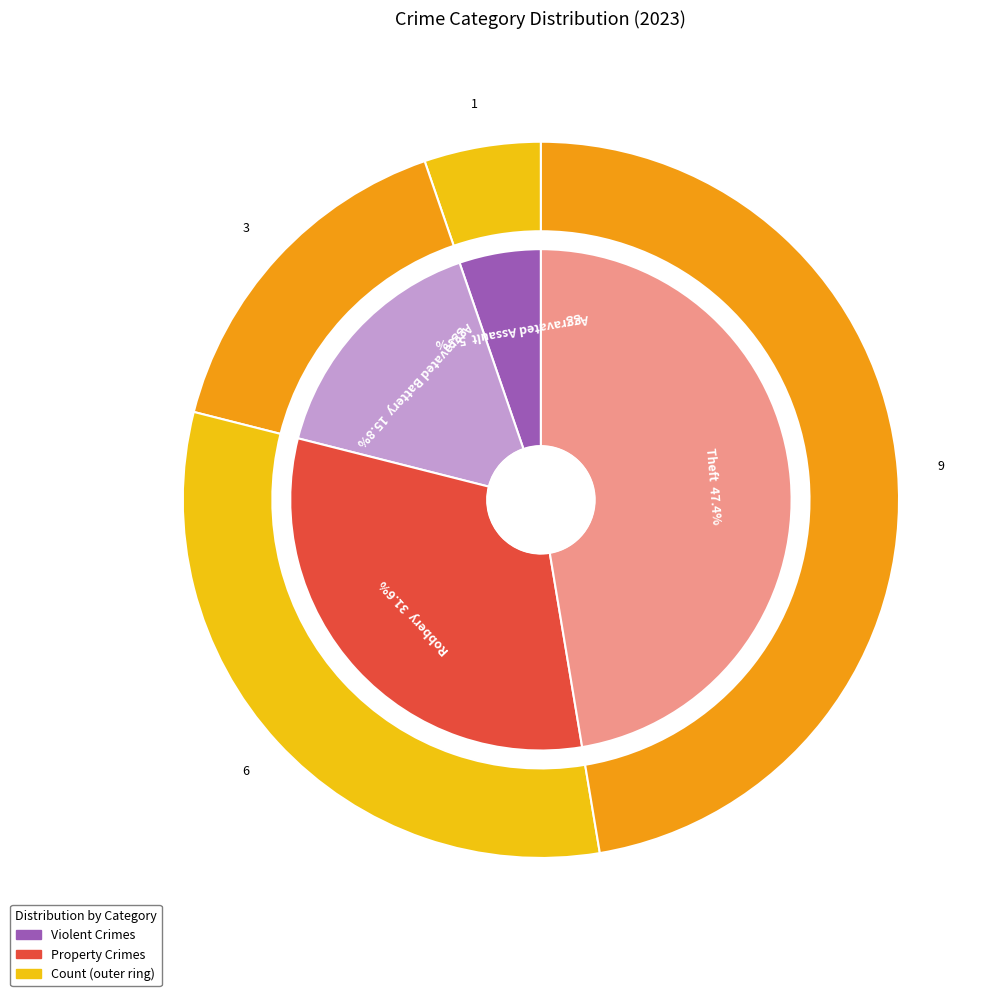

Between Theft and Aggravated Assault, which is larger?

Theft